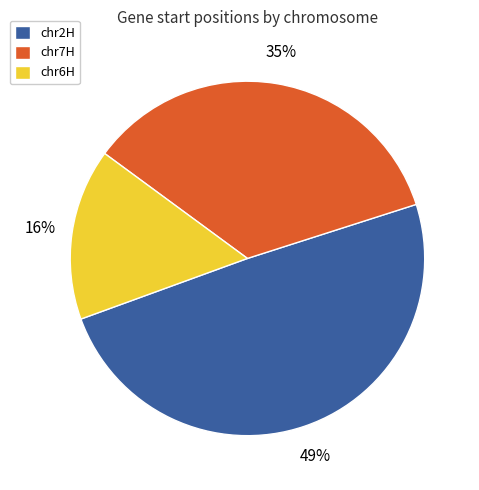

Count the number of slices in the pie.

3